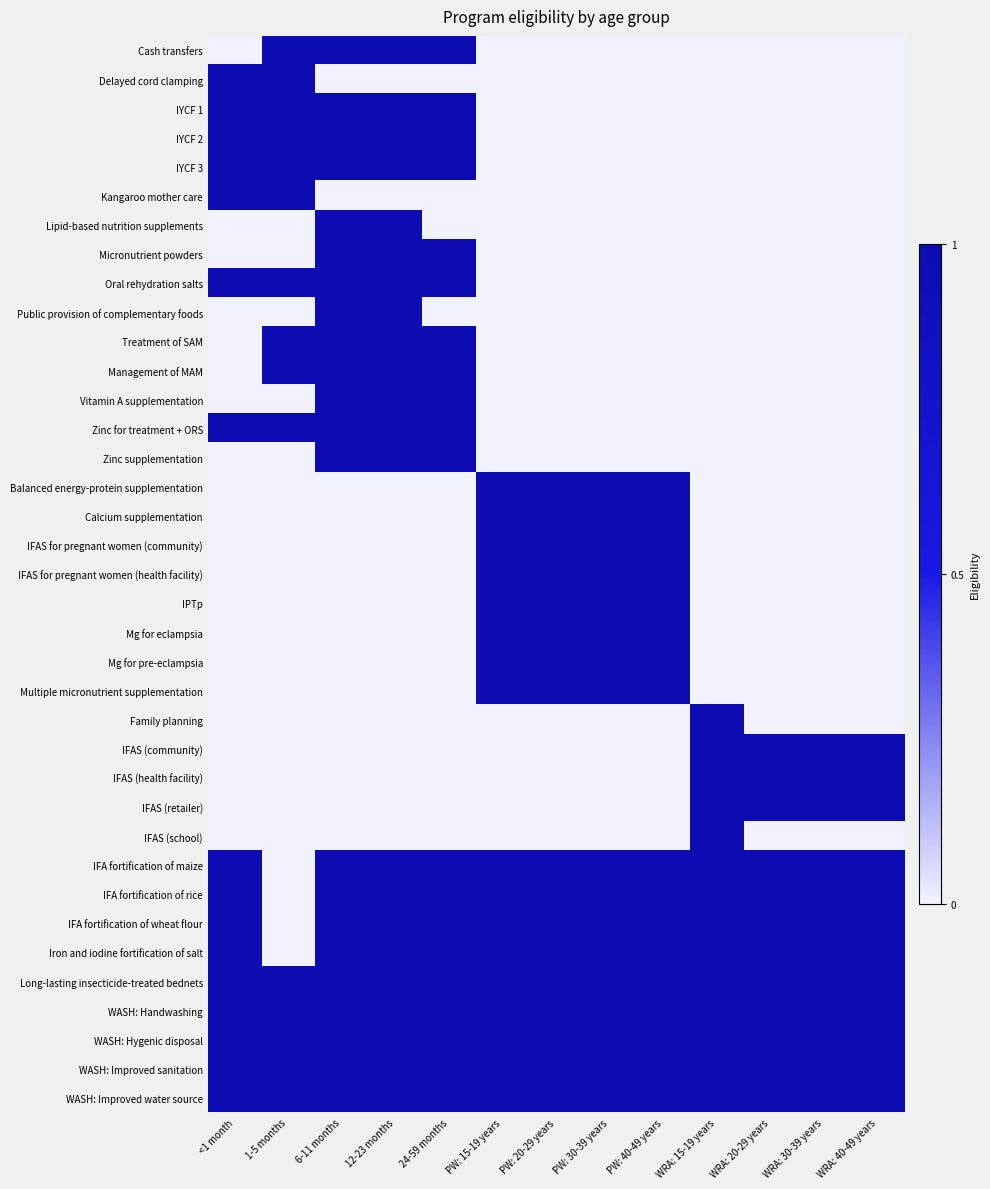

Reading left to right, what are all the values shown in this chart?

Cash transfers: <1 month=0	1-5 months=1	6-11 months=1	12-23 months=1	24-59 months=1	PW: 15-19 years=0	PW: 20-29 years=0	PW: 30-39 years=0	PW: 40-49 years=0	WRA: 15-19 years=0	WRA: 20-29 years=0	WRA: 30-39 years=0	WRA: 40-49 years=0
Delayed cord clamping: <1 month=1	1-5 months=1	6-11 months=0	12-23 months=0	24-59 months=0	PW: 15-19 years=0	PW: 20-29 years=0	PW: 30-39 years=0	PW: 40-49 years=0	WRA: 15-19 years=0	WRA: 20-29 years=0	WRA: 30-39 years=0	WRA: 40-49 years=0
IYCF 1: <1 month=1	1-5 months=1	6-11 months=1	12-23 months=1	24-59 months=1	PW: 15-19 years=0	PW: 20-29 years=0	PW: 30-39 years=0	PW: 40-49 years=0	WRA: 15-19 years=0	WRA: 20-29 years=0	WRA: 30-39 years=0	WRA: 40-49 years=0
IYCF 2: <1 month=1	1-5 months=1	6-11 months=1	12-23 months=1	24-59 months=1	PW: 15-19 years=0	PW: 20-29 years=0	PW: 30-39 years=0	PW: 40-49 years=0	WRA: 15-19 years=0	WRA: 20-29 years=0	WRA: 30-39 years=0	WRA: 40-49 years=0
IYCF 3: <1 month=1	1-5 months=1	6-11 months=1	12-23 months=1	24-59 months=1	PW: 15-19 years=0	PW: 20-29 years=0	PW: 30-39 years=0	PW: 40-49 years=0	WRA: 15-19 years=0	WRA: 20-29 years=0	WRA: 30-39 years=0	WRA: 40-49 years=0
Kangaroo mother care: <1 month=1	1-5 months=1	6-11 months=0	12-23 months=0	24-59 months=0	PW: 15-19 years=0	PW: 20-29 years=0	PW: 30-39 years=0	PW: 40-49 years=0	WRA: 15-19 years=0	WRA: 20-29 years=0	WRA: 30-39 years=0	WRA: 40-49 years=0
Lipid-based nutrition supplements: <1 month=0	1-5 months=0	6-11 months=1	12-23 months=1	24-59 months=0	PW: 15-19 years=0	PW: 20-29 years=0	PW: 30-39 years=0	PW: 40-49 years=0	WRA: 15-19 years=0	WRA: 20-29 years=0	WRA: 30-39 years=0	WRA: 40-49 years=0
Micronutrient powders: <1 month=0	1-5 months=0	6-11 months=1	12-23 months=1	24-59 months=1	PW: 15-19 years=0	PW: 20-29 years=0	PW: 30-39 years=0	PW: 40-49 years=0	WRA: 15-19 years=0	WRA: 20-29 years=0	WRA: 30-39 years=0	WRA: 40-49 years=0
Oral rehydration salts: <1 month=1	1-5 months=1	6-11 months=1	12-23 months=1	24-59 months=1	PW: 15-19 years=0	PW: 20-29 years=0	PW: 30-39 years=0	PW: 40-49 years=0	WRA: 15-19 years=0	WRA: 20-29 years=0	WRA: 30-39 years=0	WRA: 40-49 years=0
Public provision of complementary foods: <1 month=0	1-5 months=0	6-11 months=1	12-23 months=1	24-59 months=0	PW: 15-19 years=0	PW: 20-29 years=0	PW: 30-39 years=0	PW: 40-49 years=0	WRA: 15-19 years=0	WRA: 20-29 years=0	WRA: 30-39 years=0	WRA: 40-49 years=0
Treatment of SAM: <1 month=0	1-5 months=1	6-11 months=1	12-23 months=1	24-59 months=1	PW: 15-19 years=0	PW: 20-29 years=0	PW: 30-39 years=0	PW: 40-49 years=0	WRA: 15-19 years=0	WRA: 20-29 years=0	WRA: 30-39 years=0	WRA: 40-49 years=0
Management of MAM: <1 month=0	1-5 months=1	6-11 months=1	12-23 months=1	24-59 months=1	PW: 15-19 years=0	PW: 20-29 years=0	PW: 30-39 years=0	PW: 40-49 years=0	WRA: 15-19 years=0	WRA: 20-29 years=0	WRA: 30-39 years=0	WRA: 40-49 years=0
Vitamin A supplementation: <1 month=0	1-5 months=0	6-11 months=1	12-23 months=1	24-59 months=1	PW: 15-19 years=0	PW: 20-29 years=0	PW: 30-39 years=0	PW: 40-49 years=0	WRA: 15-19 years=0	WRA: 20-29 years=0	WRA: 30-39 years=0	WRA: 40-49 years=0
Zinc for treatment + ORS: <1 month=1	1-5 months=1	6-11 months=1	12-23 months=1	24-59 months=1	PW: 15-19 years=0	PW: 20-29 years=0	PW: 30-39 years=0	PW: 40-49 years=0	WRA: 15-19 years=0	WRA: 20-29 years=0	WRA: 30-39 years=0	WRA: 40-49 years=0
Zinc supplementation: <1 month=0	1-5 months=0	6-11 months=1	12-23 months=1	24-59 months=1	PW: 15-19 years=0	PW: 20-29 years=0	PW: 30-39 years=0	PW: 40-49 years=0	WRA: 15-19 years=0	WRA: 20-29 years=0	WRA: 30-39 years=0	WRA: 40-49 years=0
Balanced energy-protein supplementation: <1 month=0	1-5 months=0	6-11 months=0	12-23 months=0	24-59 months=0	PW: 15-19 years=1	PW: 20-29 years=1	PW: 30-39 years=1	PW: 40-49 years=1	WRA: 15-19 years=0	WRA: 20-29 years=0	WRA: 30-39 years=0	WRA: 40-49 years=0
Calcium supplementation: <1 month=0	1-5 months=0	6-11 months=0	12-23 months=0	24-59 months=0	PW: 15-19 years=1	PW: 20-29 years=1	PW: 30-39 years=1	PW: 40-49 years=1	WRA: 15-19 years=0	WRA: 20-29 years=0	WRA: 30-39 years=0	WRA: 40-49 years=0
IFAS for pregnant women (community): <1 month=0	1-5 months=0	6-11 months=0	12-23 months=0	24-59 months=0	PW: 15-19 years=1	PW: 20-29 years=1	PW: 30-39 years=1	PW: 40-49 years=1	WRA: 15-19 years=0	WRA: 20-29 years=0	WRA: 30-39 years=0	WRA: 40-49 years=0
IFAS for pregnant women (health facility): <1 month=0	1-5 months=0	6-11 months=0	12-23 months=0	24-59 months=0	PW: 15-19 years=1	PW: 20-29 years=1	PW: 30-39 years=1	PW: 40-49 years=1	WRA: 15-19 years=0	WRA: 20-29 years=0	WRA: 30-39 years=0	WRA: 40-49 years=0
IPTp: <1 month=0	1-5 months=0	6-11 months=0	12-23 months=0	24-59 months=0	PW: 15-19 years=1	PW: 20-29 years=1	PW: 30-39 years=1	PW: 40-49 years=1	WRA: 15-19 years=0	WRA: 20-29 years=0	WRA: 30-39 years=0	WRA: 40-49 years=0
Mg for eclampsia: <1 month=0	1-5 months=0	6-11 months=0	12-23 months=0	24-59 months=0	PW: 15-19 years=1	PW: 20-29 years=1	PW: 30-39 years=1	PW: 40-49 years=1	WRA: 15-19 years=0	WRA: 20-29 years=0	WRA: 30-39 years=0	WRA: 40-49 years=0
Mg for pre-eclampsia: <1 month=0	1-5 months=0	6-11 months=0	12-23 months=0	24-59 months=0	PW: 15-19 years=1	PW: 20-29 years=1	PW: 30-39 years=1	PW: 40-49 years=1	WRA: 15-19 years=0	WRA: 20-29 years=0	WRA: 30-39 years=0	WRA: 40-49 years=0
Multiple micronutrient supplementation: <1 month=0	1-5 months=0	6-11 months=0	12-23 months=0	24-59 months=0	PW: 15-19 years=1	PW: 20-29 years=1	PW: 30-39 years=1	PW: 40-49 years=1	WRA: 15-19 years=0	WRA: 20-29 years=0	WRA: 30-39 years=0	WRA: 40-49 years=0
Family planning: <1 month=0	1-5 months=0	6-11 months=0	12-23 months=0	24-59 months=0	PW: 15-19 years=0	PW: 20-29 years=0	PW: 30-39 years=0	PW: 40-49 years=0	WRA: 15-19 years=1	WRA: 20-29 years=0	WRA: 30-39 years=0	WRA: 40-49 years=0
IFAS (community): <1 month=0	1-5 months=0	6-11 months=0	12-23 months=0	24-59 months=0	PW: 15-19 years=0	PW: 20-29 years=0	PW: 30-39 years=0	PW: 40-49 years=0	WRA: 15-19 years=1	WRA: 20-29 years=1	WRA: 30-39 years=1	WRA: 40-49 years=1
IFAS (health facility): <1 month=0	1-5 months=0	6-11 months=0	12-23 months=0	24-59 months=0	PW: 15-19 years=0	PW: 20-29 years=0	PW: 30-39 years=0	PW: 40-49 years=0	WRA: 15-19 years=1	WRA: 20-29 years=1	WRA: 30-39 years=1	WRA: 40-49 years=1
IFAS (retailer): <1 month=0	1-5 months=0	6-11 months=0	12-23 months=0	24-59 months=0	PW: 15-19 years=0	PW: 20-29 years=0	PW: 30-39 years=0	PW: 40-49 years=0	WRA: 15-19 years=1	WRA: 20-29 years=1	WRA: 30-39 years=1	WRA: 40-49 years=1
IFAS (school): <1 month=0	1-5 months=0	6-11 months=0	12-23 months=0	24-59 months=0	PW: 15-19 years=0	PW: 20-29 years=0	PW: 30-39 years=0	PW: 40-49 years=0	WRA: 15-19 years=1	WRA: 20-29 years=0	WRA: 30-39 years=0	WRA: 40-49 years=0
IFA fortification of maize: <1 month=1	1-5 months=0	6-11 months=1	12-23 months=1	24-59 months=1	PW: 15-19 years=1	PW: 20-29 years=1	PW: 30-39 years=1	PW: 40-49 years=1	WRA: 15-19 years=1	WRA: 20-29 years=1	WRA: 30-39 years=1	WRA: 40-49 years=1
IFA fortification of rice: <1 month=1	1-5 months=0	6-11 months=1	12-23 months=1	24-59 months=1	PW: 15-19 years=1	PW: 20-29 years=1	PW: 30-39 years=1	PW: 40-49 years=1	WRA: 15-19 years=1	WRA: 20-29 years=1	WRA: 30-39 years=1	WRA: 40-49 years=1
IFA fortification of wheat flour: <1 month=1	1-5 months=0	6-11 months=1	12-23 months=1	24-59 months=1	PW: 15-19 years=1	PW: 20-29 years=1	PW: 30-39 years=1	PW: 40-49 years=1	WRA: 15-19 years=1	WRA: 20-29 years=1	WRA: 30-39 years=1	WRA: 40-49 years=1
Iron and iodine fortification of salt: <1 month=1	1-5 months=0	6-11 months=1	12-23 months=1	24-59 months=1	PW: 15-19 years=1	PW: 20-29 years=1	PW: 30-39 years=1	PW: 40-49 years=1	WRA: 15-19 years=1	WRA: 20-29 years=1	WRA: 30-39 years=1	WRA: 40-49 years=1
Long-lasting insecticide-treated bednets: <1 month=1	1-5 months=1	6-11 months=1	12-23 months=1	24-59 months=1	PW: 15-19 years=1	PW: 20-29 years=1	PW: 30-39 years=1	PW: 40-49 years=1	WRA: 15-19 years=1	WRA: 20-29 years=1	WRA: 30-39 years=1	WRA: 40-49 years=1
WASH: Handwashing: <1 month=1	1-5 months=1	6-11 months=1	12-23 months=1	24-59 months=1	PW: 15-19 years=1	PW: 20-29 years=1	PW: 30-39 years=1	PW: 40-49 years=1	WRA: 15-19 years=1	WRA: 20-29 years=1	WRA: 30-39 years=1	WRA: 40-49 years=1
WASH: Hygenic disposal: <1 month=1	1-5 months=1	6-11 months=1	12-23 months=1	24-59 months=1	PW: 15-19 years=1	PW: 20-29 years=1	PW: 30-39 years=1	PW: 40-49 years=1	WRA: 15-19 years=1	WRA: 20-29 years=1	WRA: 30-39 years=1	WRA: 40-49 years=1
WASH: Improved sanitation: <1 month=1	1-5 months=1	6-11 months=1	12-23 months=1	24-59 months=1	PW: 15-19 years=1	PW: 20-29 years=1	PW: 30-39 years=1	PW: 40-49 years=1	WRA: 15-19 years=1	WRA: 20-29 years=1	WRA: 30-39 years=1	WRA: 40-49 years=1
WASH: Improved water source: <1 month=1	1-5 months=1	6-11 months=1	12-23 months=1	24-59 months=1	PW: 15-19 years=1	PW: 20-29 years=1	PW: 30-39 years=1	PW: 40-49 years=1	WRA: 15-19 years=1	WRA: 20-29 years=1	WRA: 30-39 years=1	WRA: 40-49 years=1